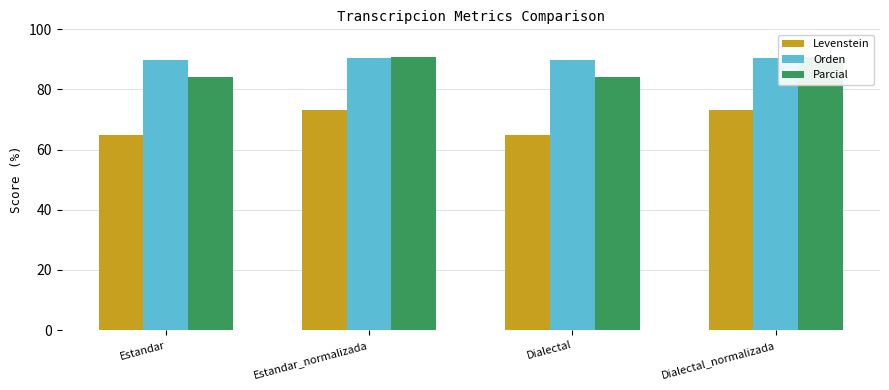

The value of Orden at Estandar is 43.2. True or false?

False